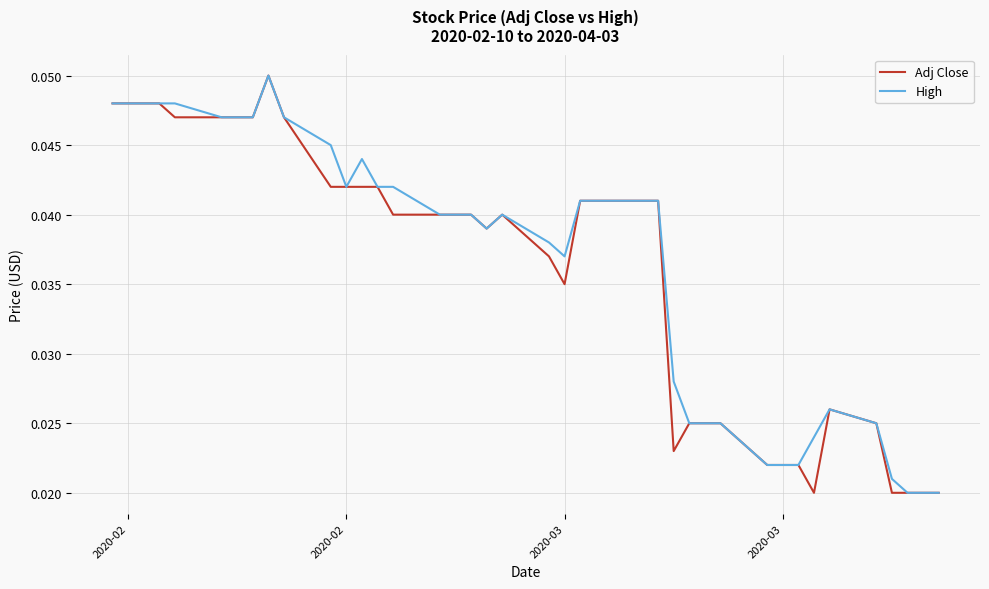

How many lines are shown in the chart?

2